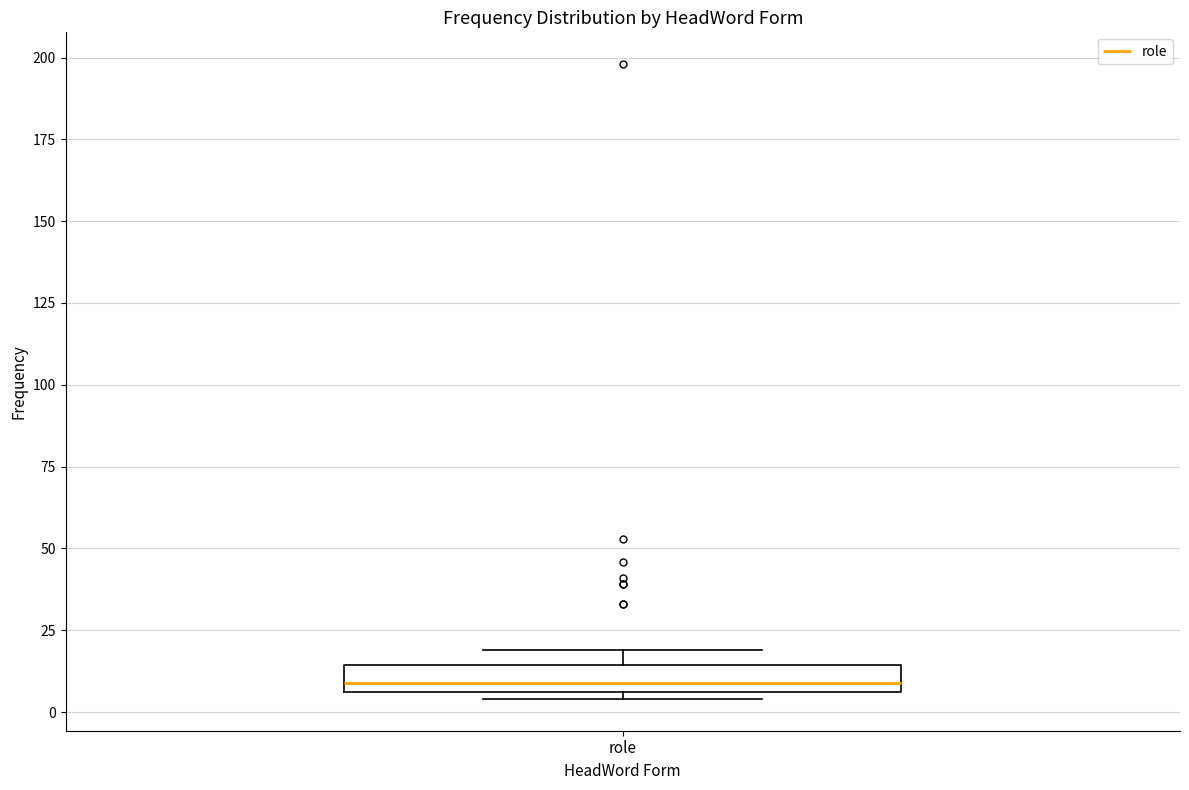

Where is the lower edge of the box for role on the y-axis? The values are not printed on the chart, so give them approximately, as read against the axis.

5